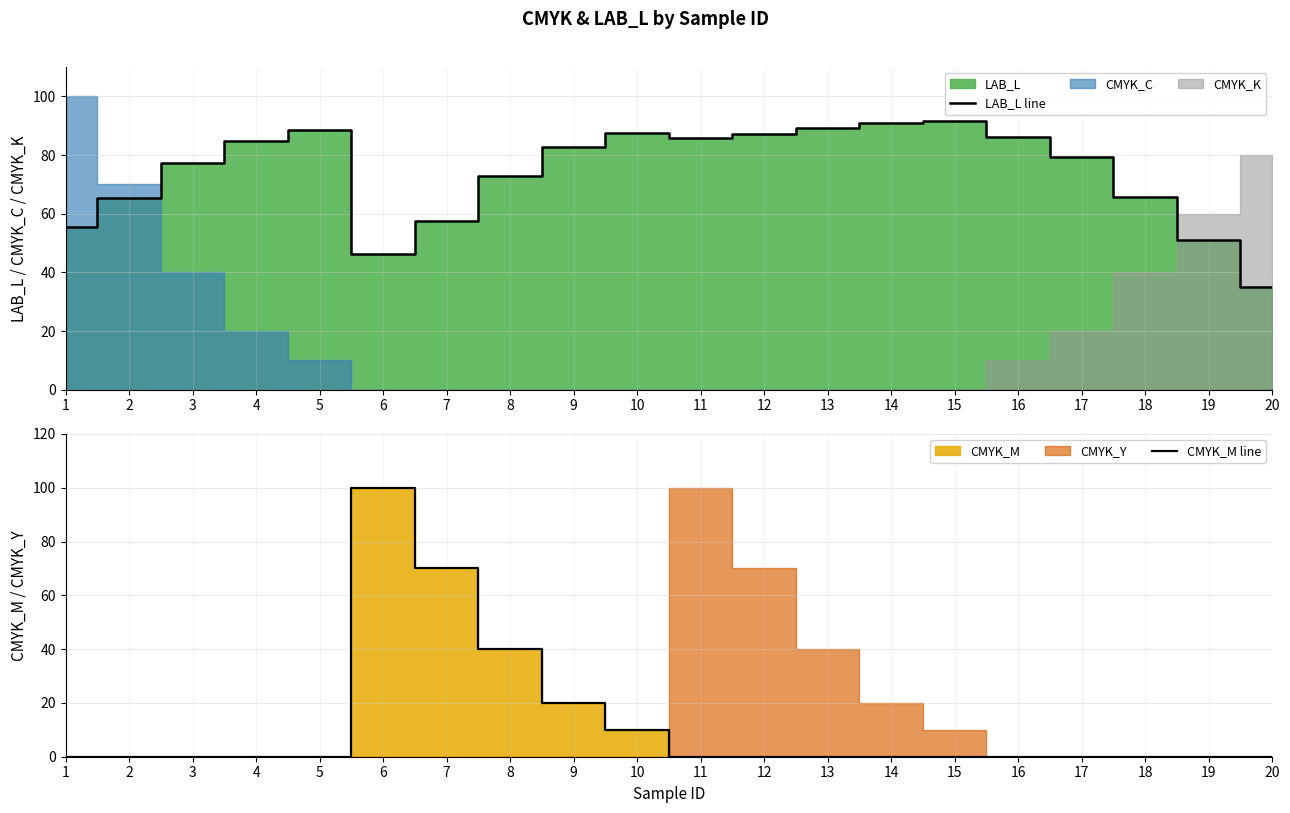

True or false: LAB_L line has a value of 42.9 at 16.

False